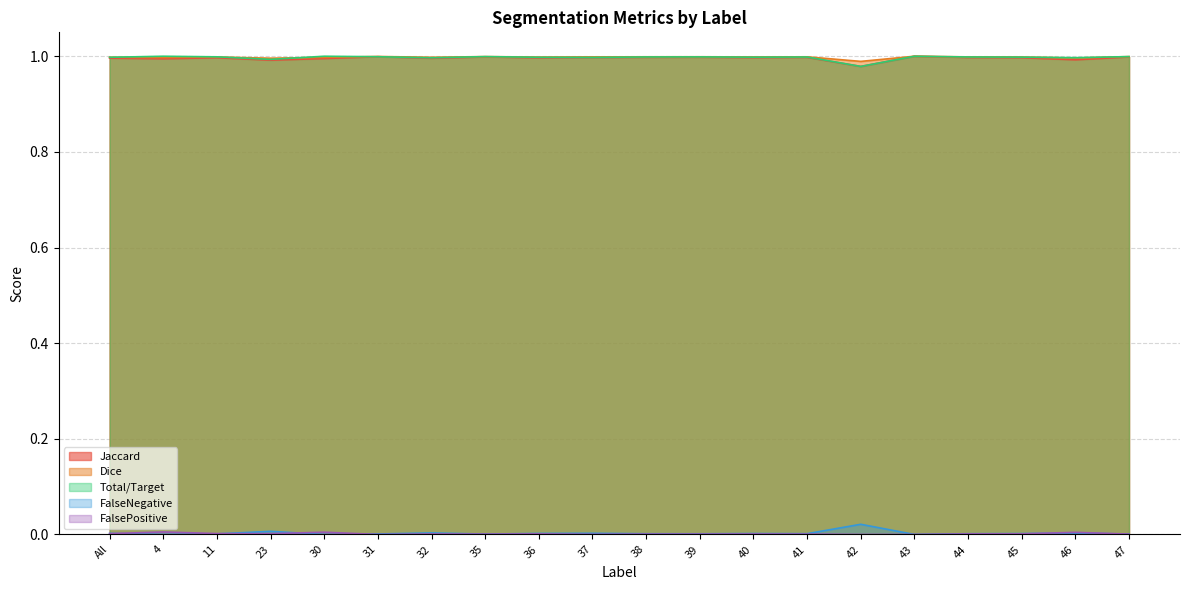

Which series has the largest total across all categories?

Dice